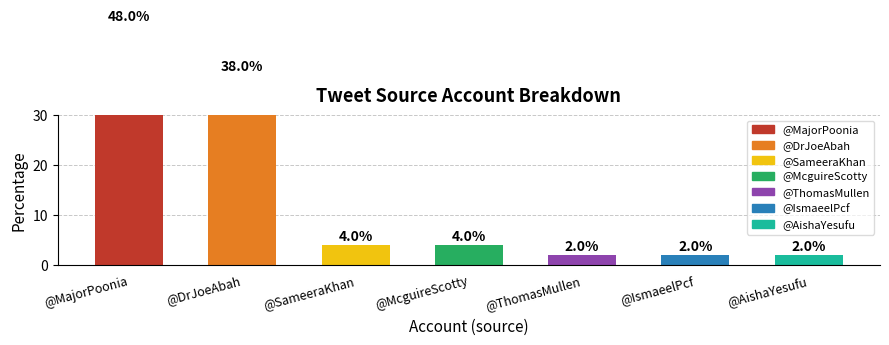

Reading left to right, transcribe all the data shown in this chart.

48	38	4	4	2	2	2